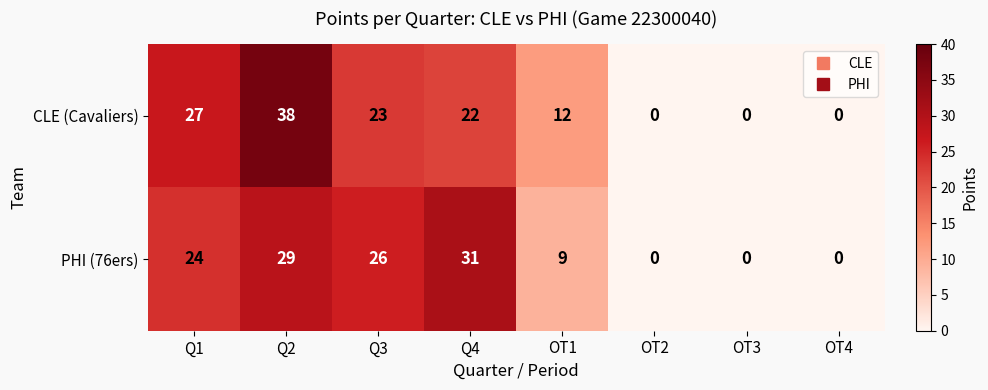

Reading left to right, extract all data points from this chart.

CLE (Cavaliers): Q1=27	Q2=38	Q3=23	Q4=22	OT1=12	OT2=0	OT3=0	OT4=0
PHI (76ers): Q1=24	Q2=29	Q3=26	Q4=31	OT1=9	OT2=0	OT3=0	OT4=0